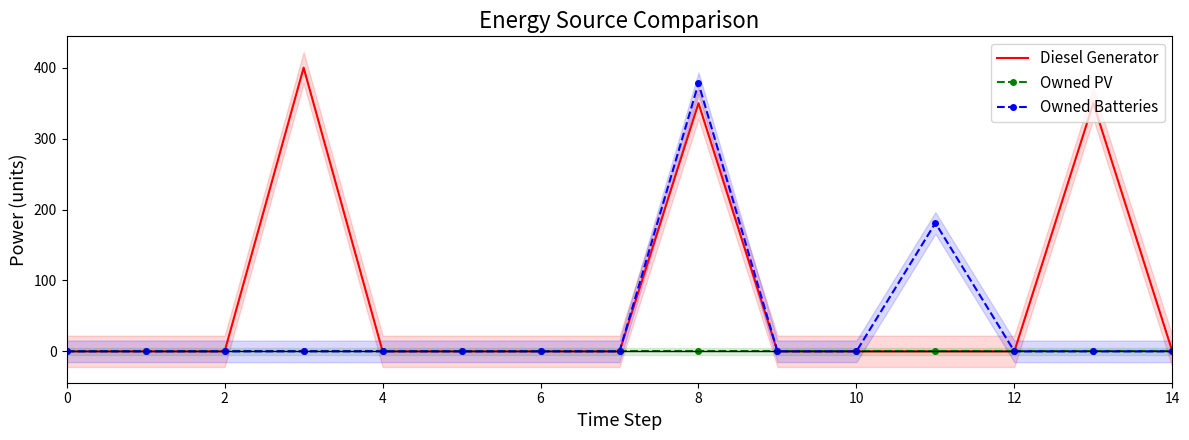

True or false: Diesel Generator and Owned Batteries cross at least once.

False